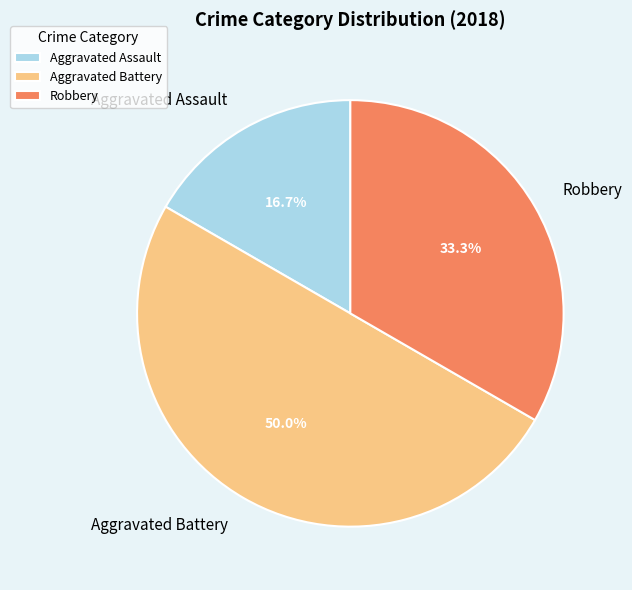

To the nearest percent, what percentage of the pie is Aggravated Assault?

17%